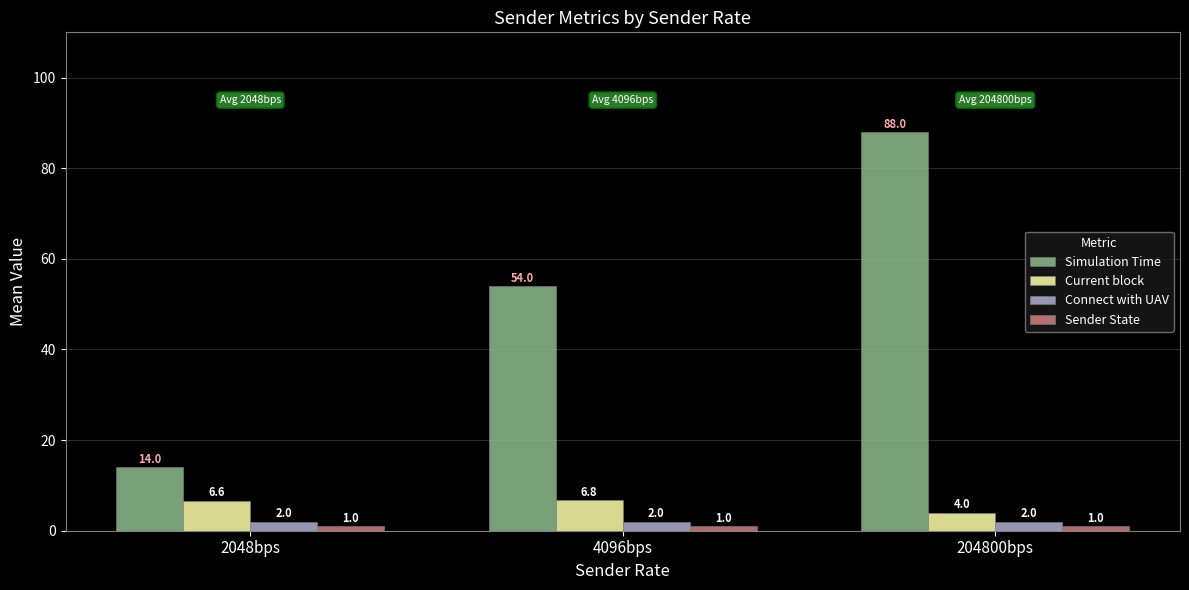

What is the difference between the highest and lowest values at 204800bps?

87.0